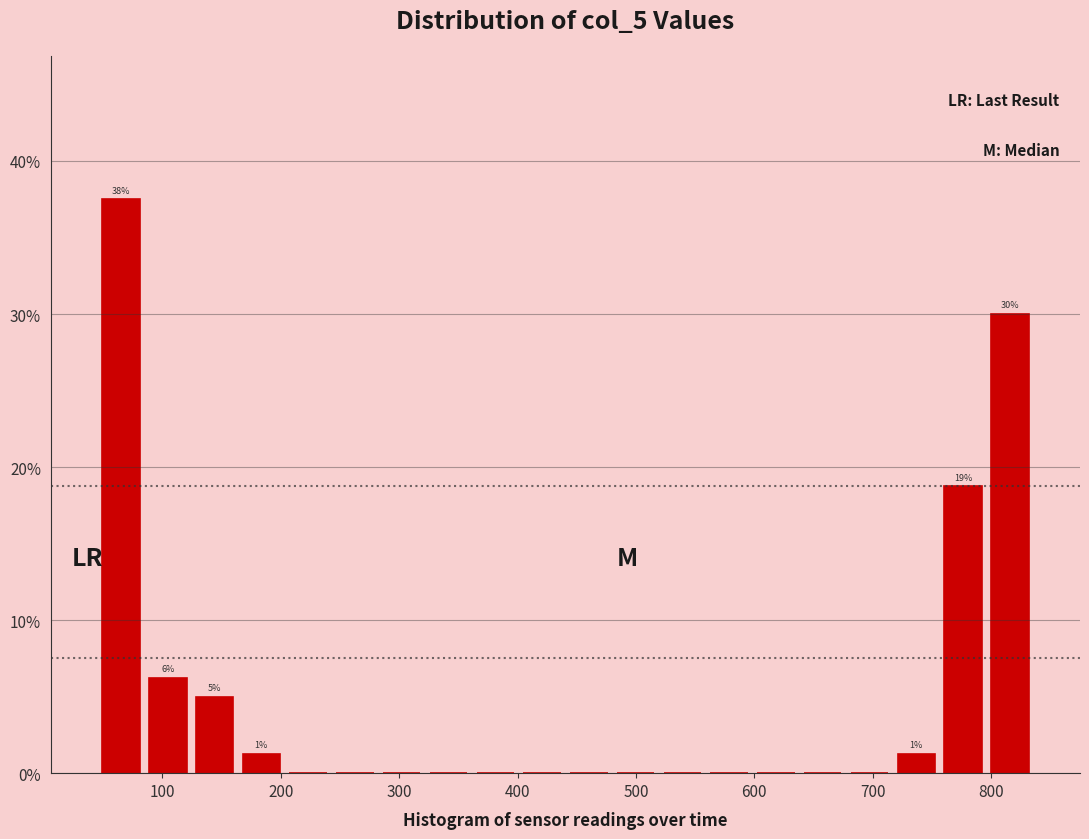

Around what value on the x-axis is the tallest bar? Give the approximate position of its centre, as read against the axis.

60